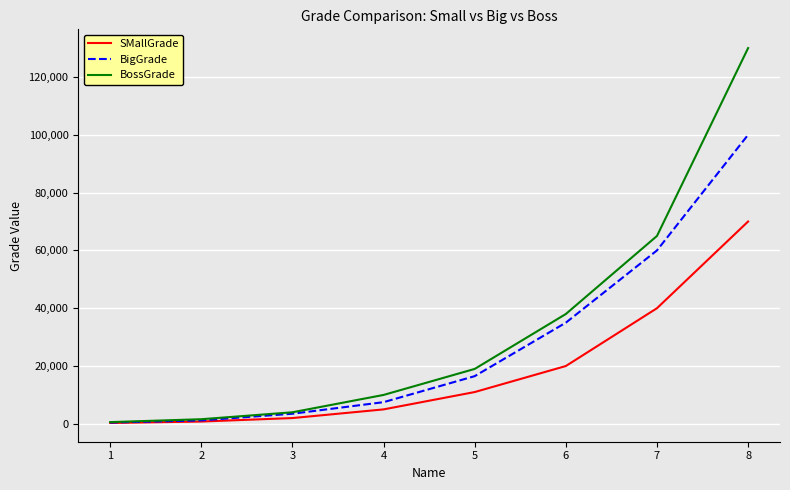

At which category is the sum across all series the highest?

8